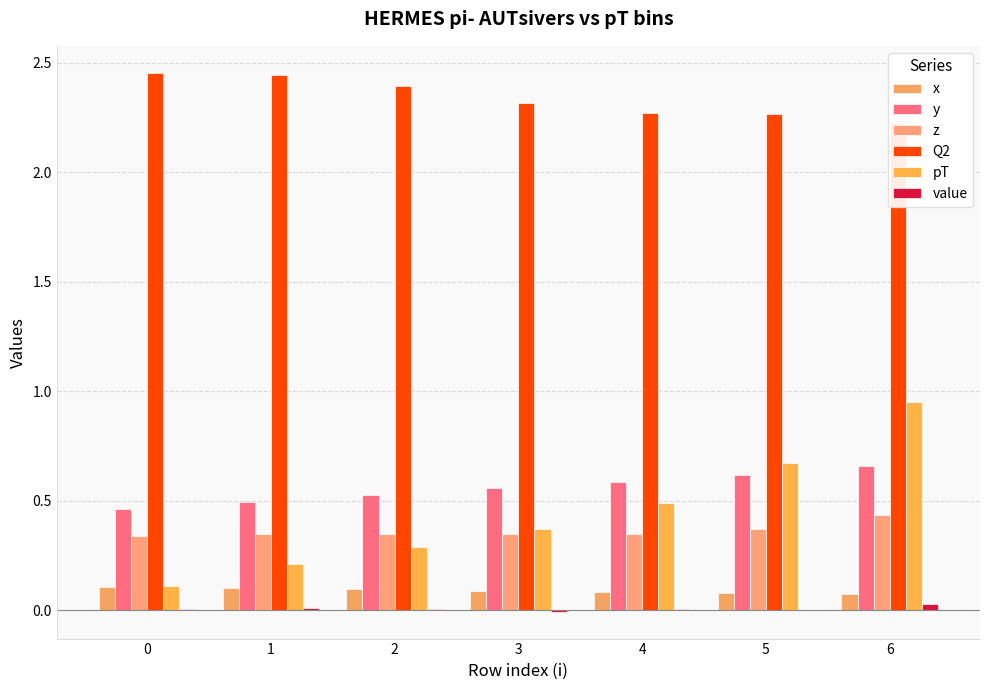

What is the value of the x bar at the 2nd from the left?

0.1